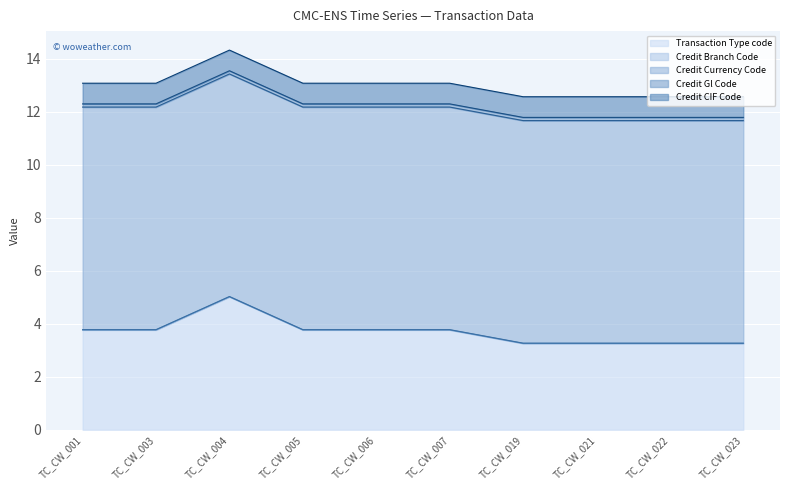

True or false: Credit Currency Code line has a value of 12.2 at TC_CW_006.

True